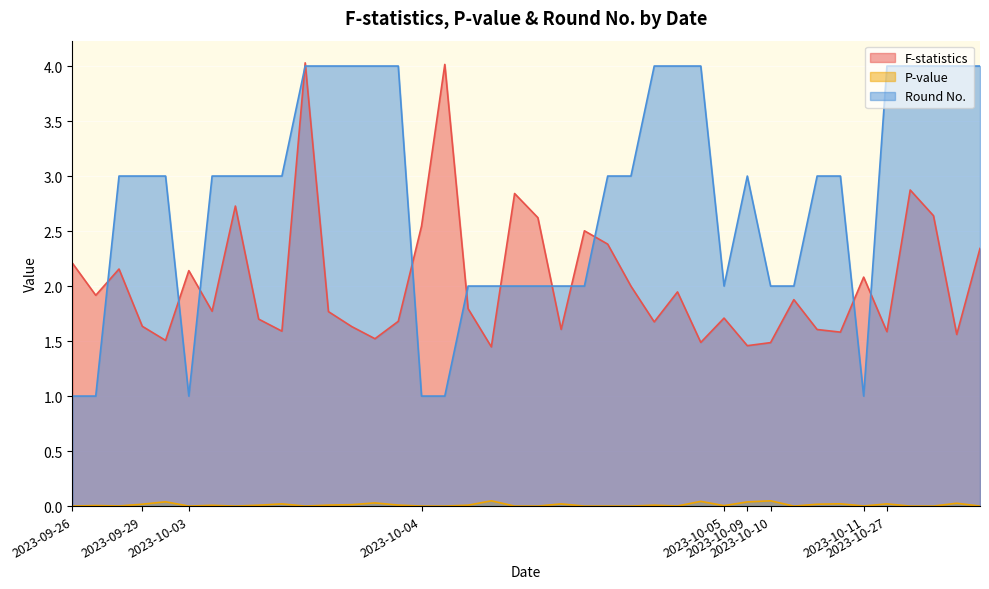

What is the total value across all series at 2023-10-03?

3.1